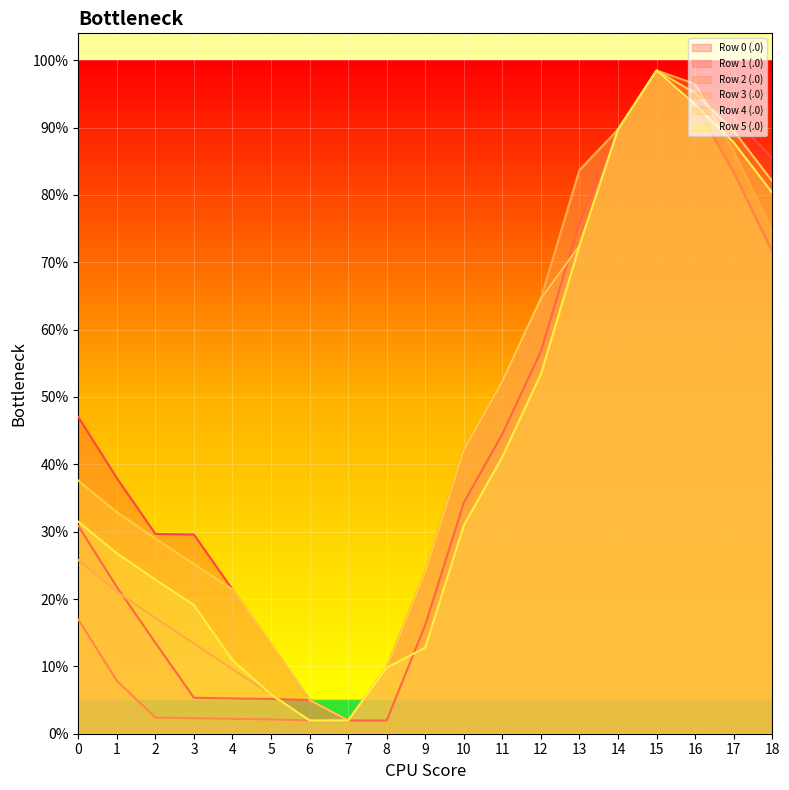

How many values in the Row 5 (.0) series are below 1546?

9